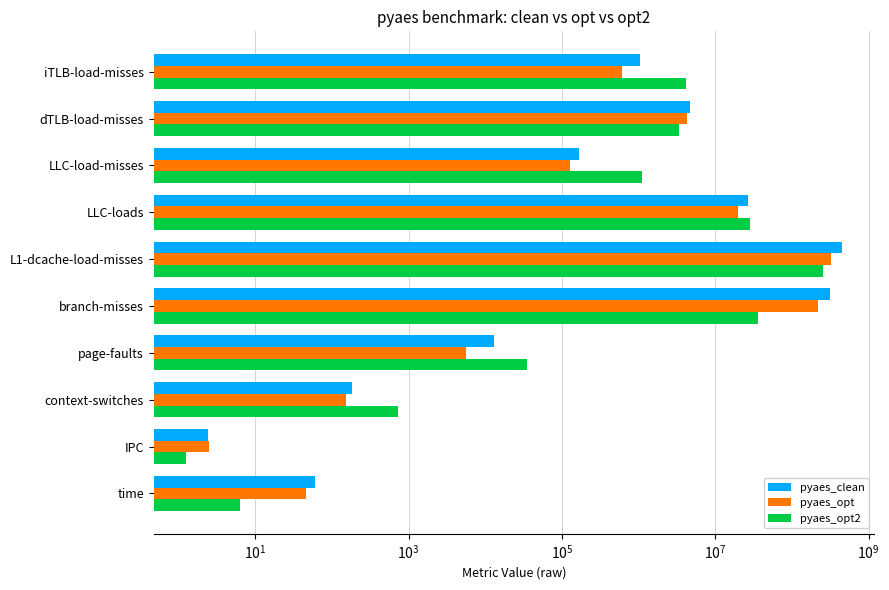

Which series has the largest total across all categories?

pyaes_clean